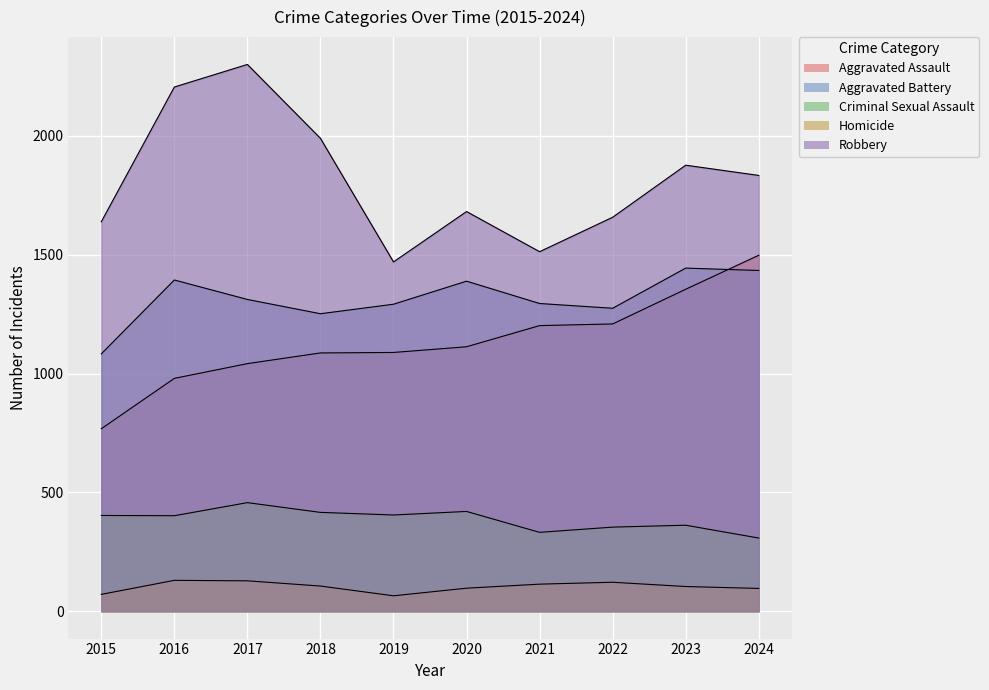

True or false: Aggravated Assault and Criminal Sexual Assault intersect in this chart.

False